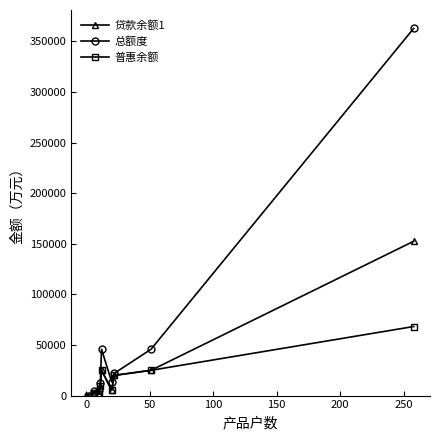

Which series has the largest total across all categories?

总额度